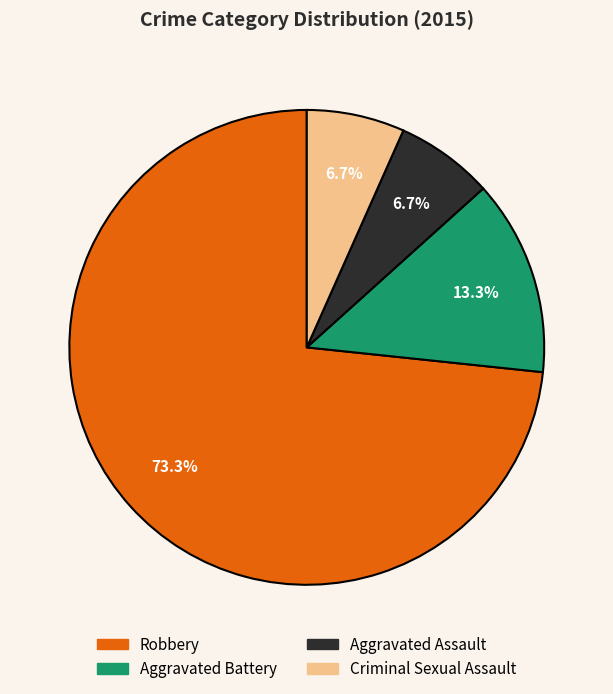

What percentage is the Criminal Sexual Assault slice, to the nearest percent?

7%